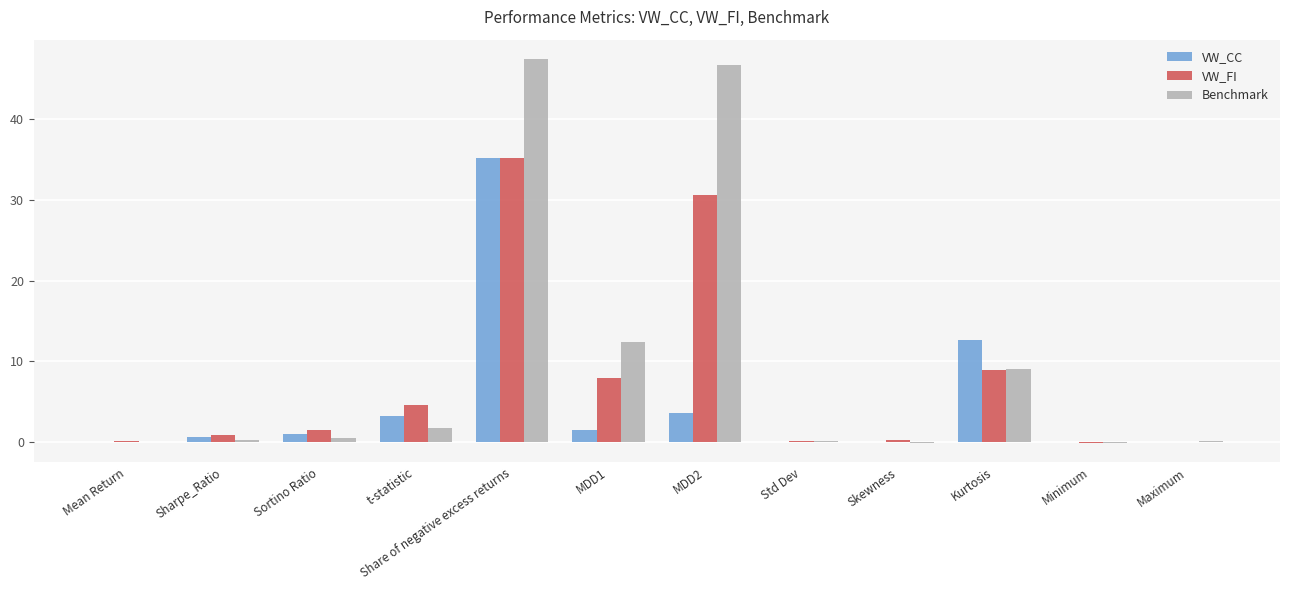

At which category is the sum across all series the highest?

Share of negative excess returns